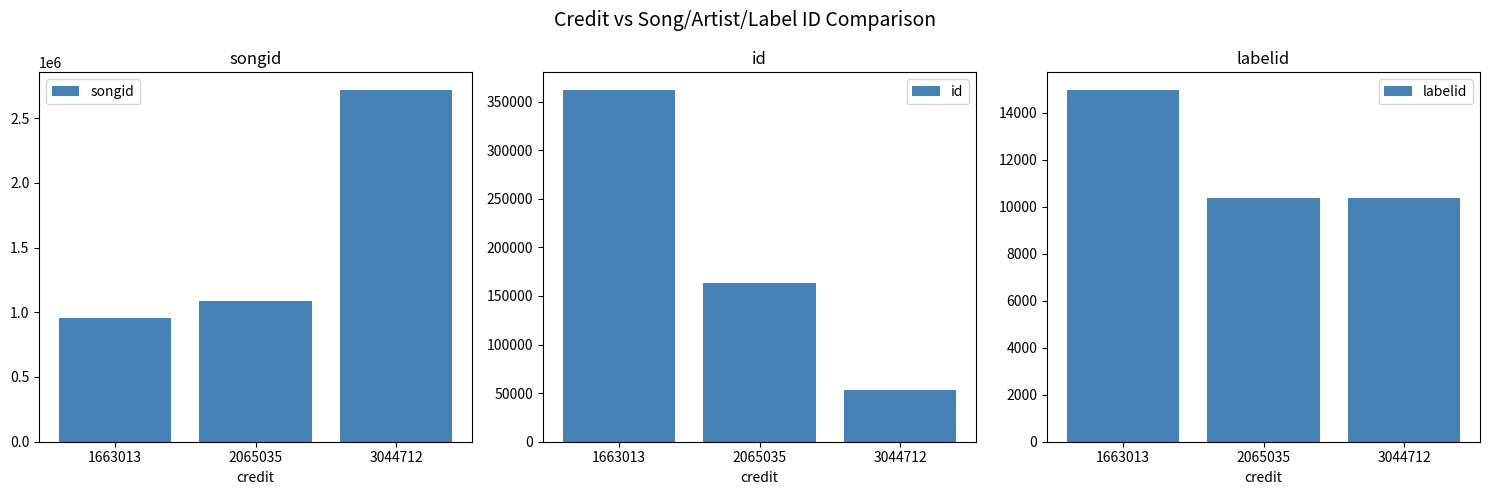

What is the greatest value displayed?

2717317